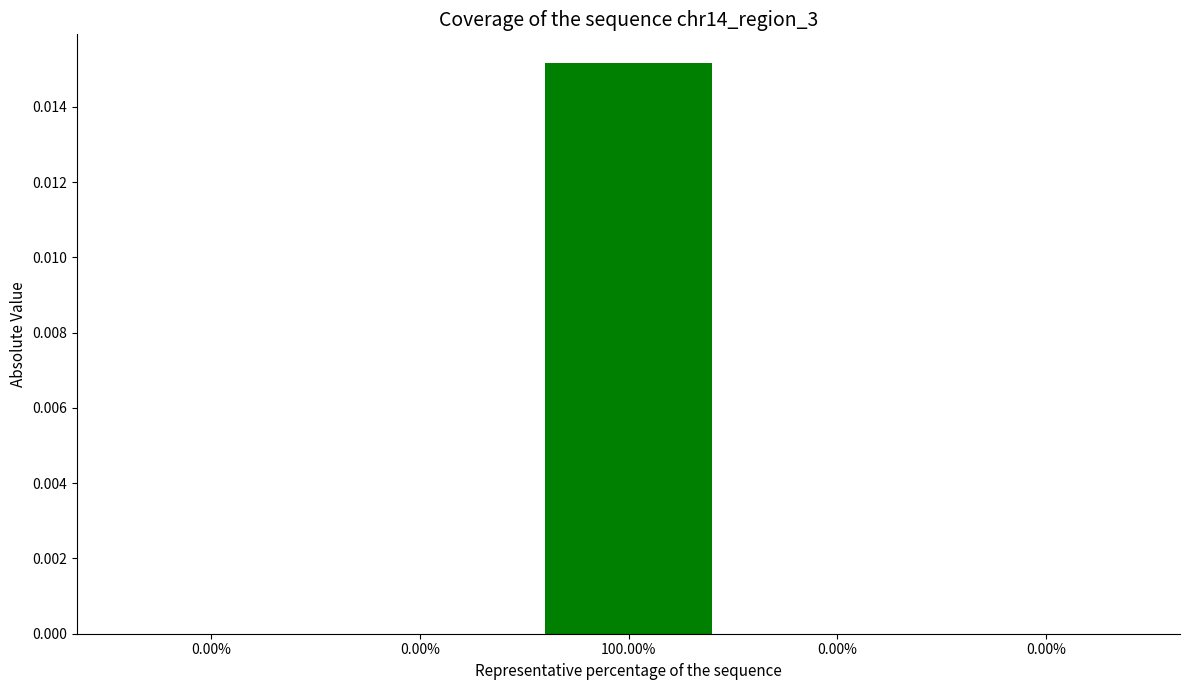

The chart shows a value of 0.0 at 0.00%. True or false?

True